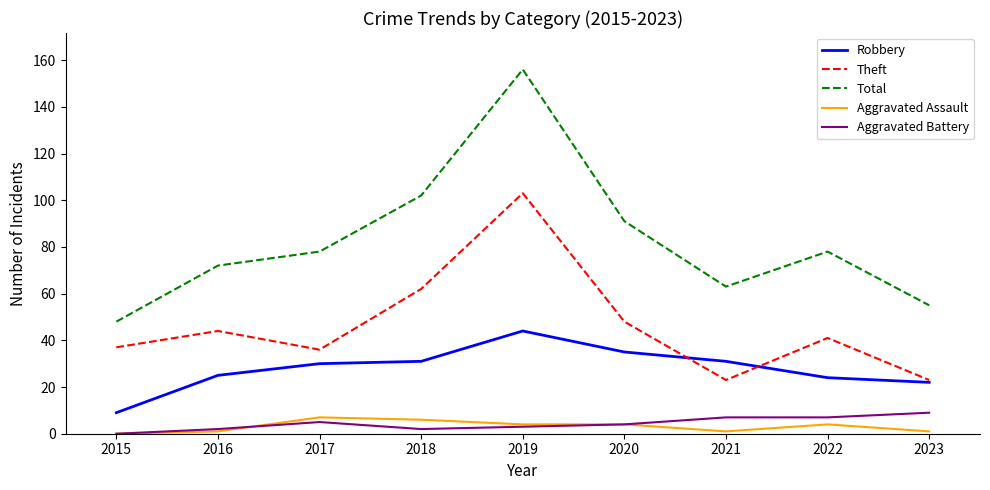

True or false: Theft has a value of 57 at 2017.

False